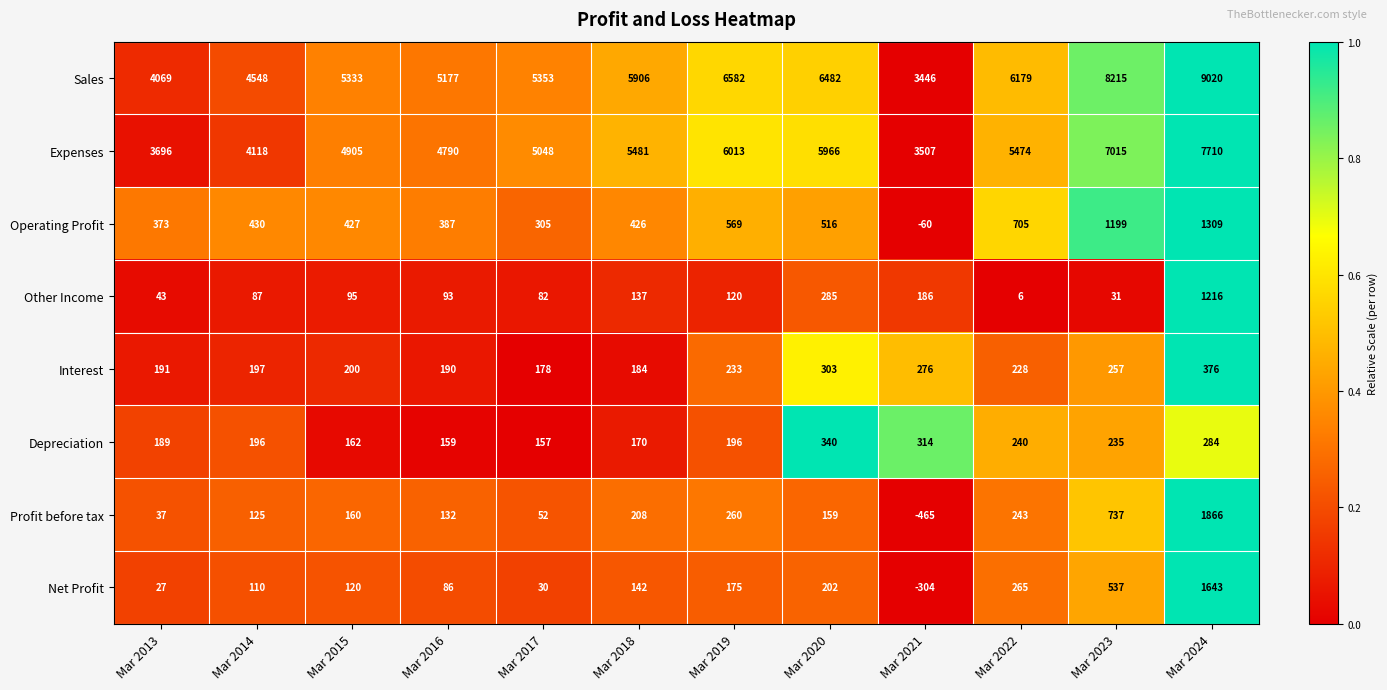

True or false: Interest has a value of 178 at Mar 2017.

True